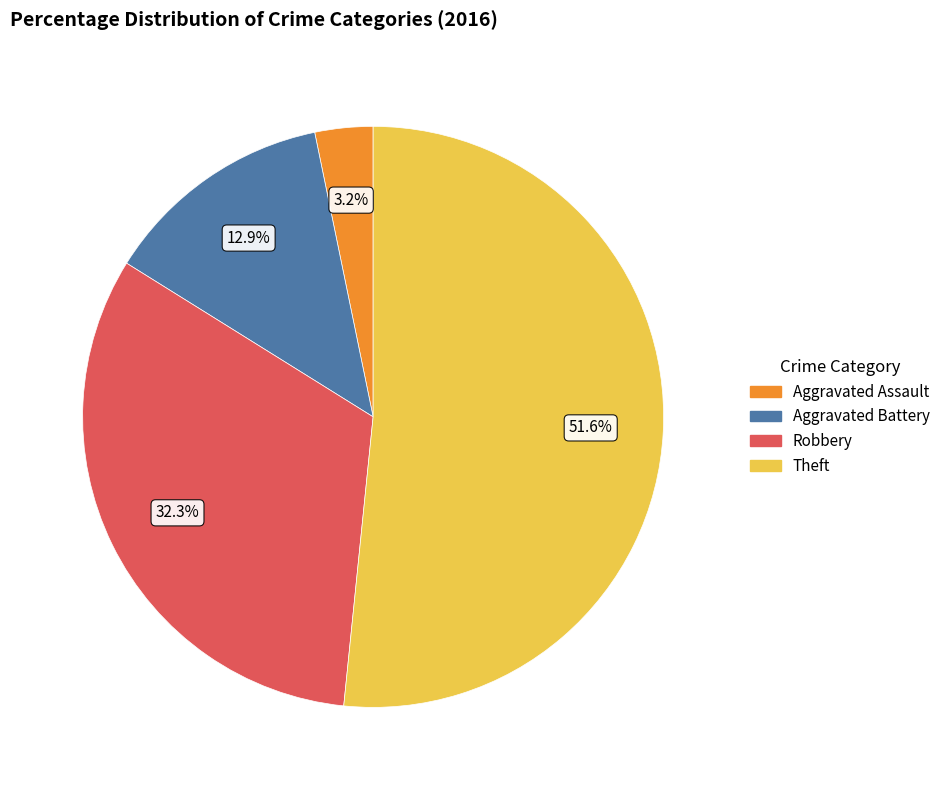

Which category has the biggest portion of the pie?

Theft